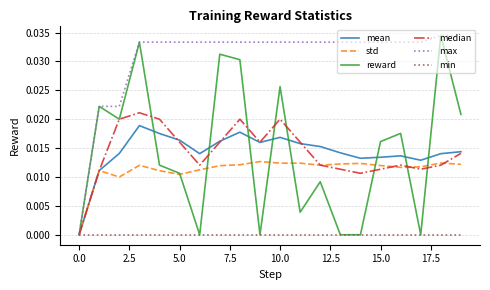

Which series has the largest total across all categories?

max